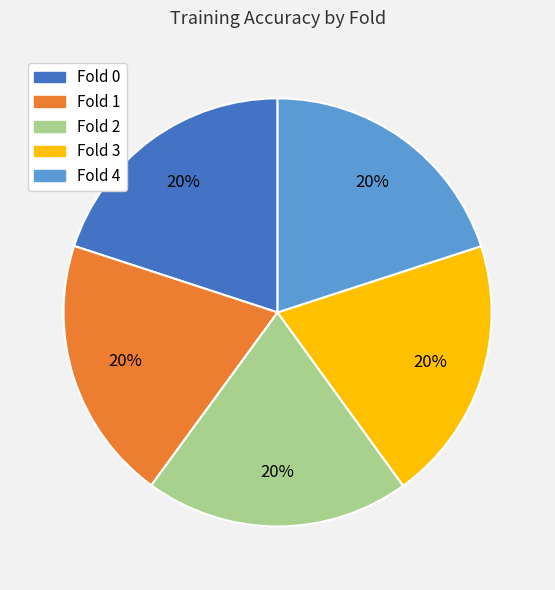

Does Fold 1 represent more than half of the total?

No